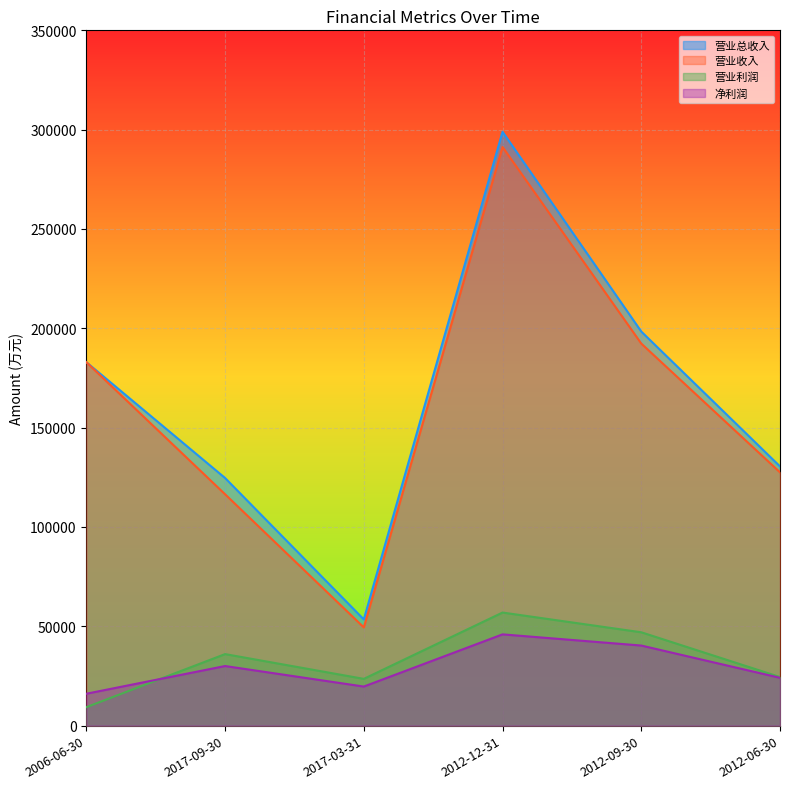

List the series in order of their peak value, lowest first.

净利润, 营业利润, 营业收入, 营业总收入